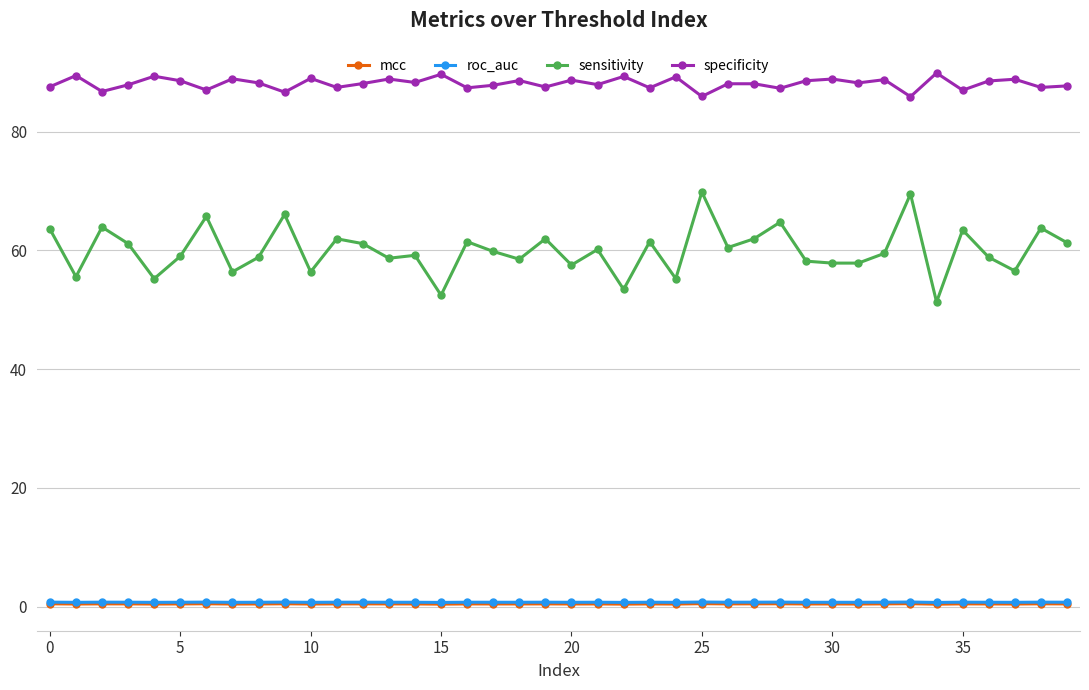

True or false: specificity has more than 2 points higher than both neighbors.

True